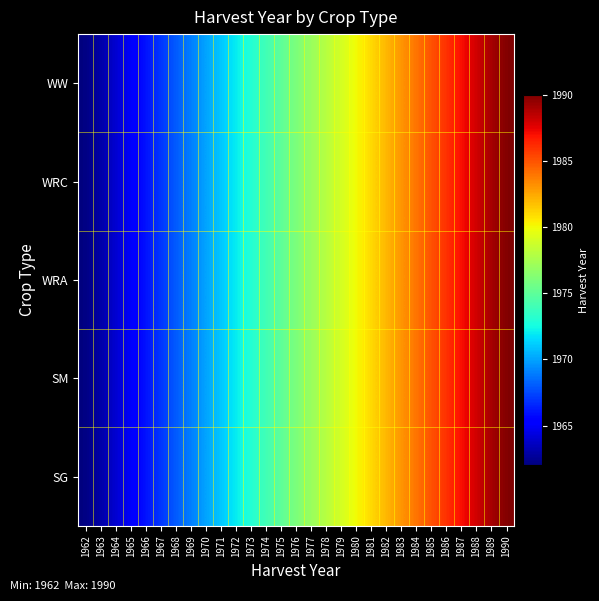

Which series changed the most between 1963 and 1978?

SG